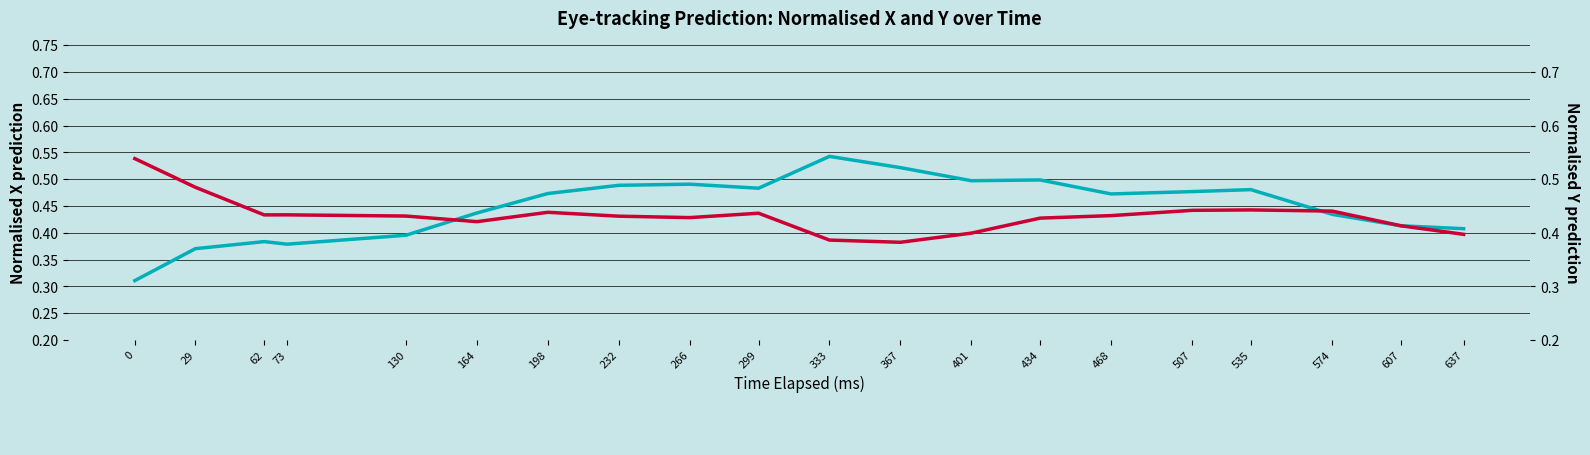

Which series has the widest spread of values?

Linear trendline (x_pred_normalised)